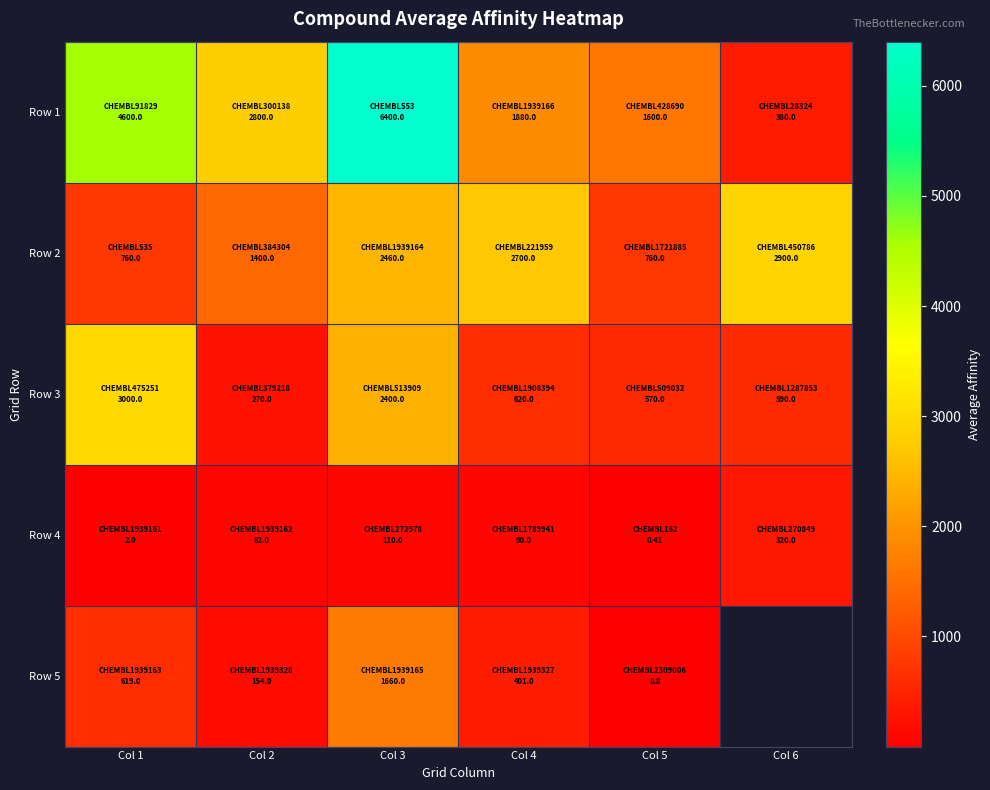

Is the value of Row 1 at Col 2 greater than the value of Row 3 at Col 3?

Yes